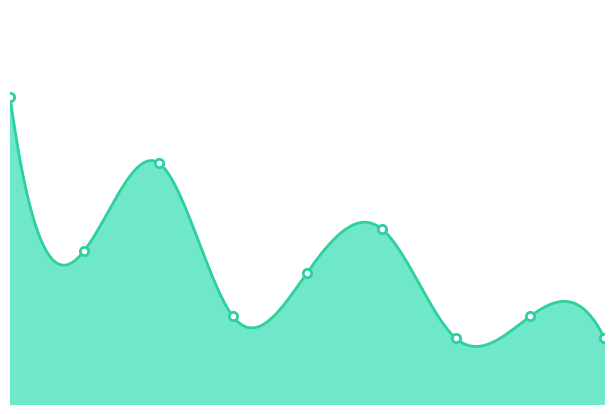

Where is the data nearest to the value 8?

2020